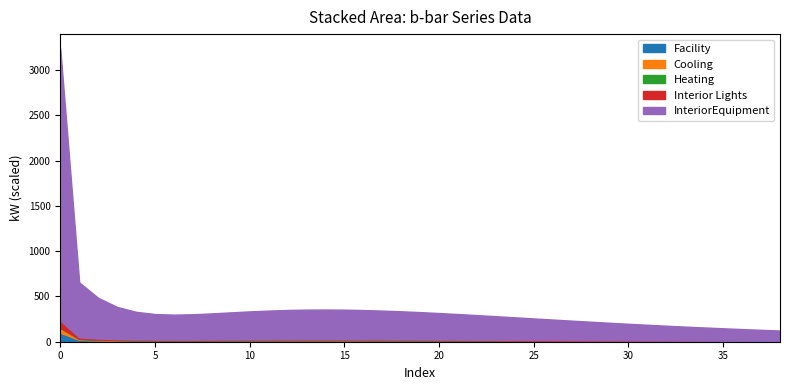

What is the highest value of the Facility series?

100.1